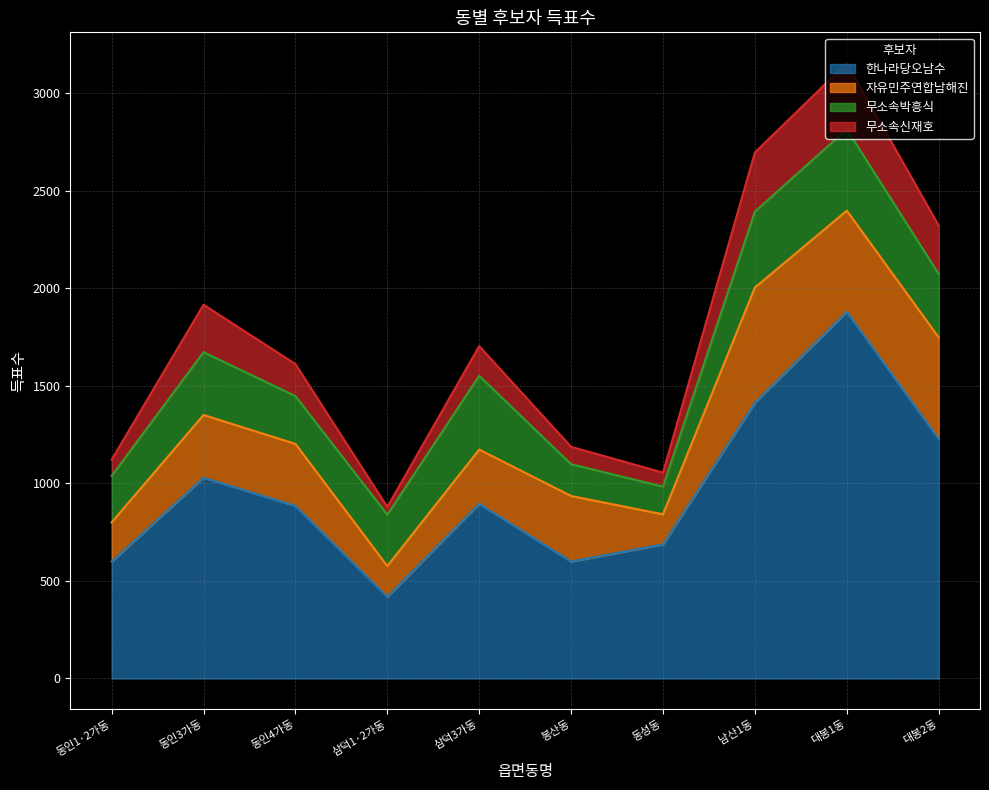

What is the total value across all series at 동인3가동?

1915